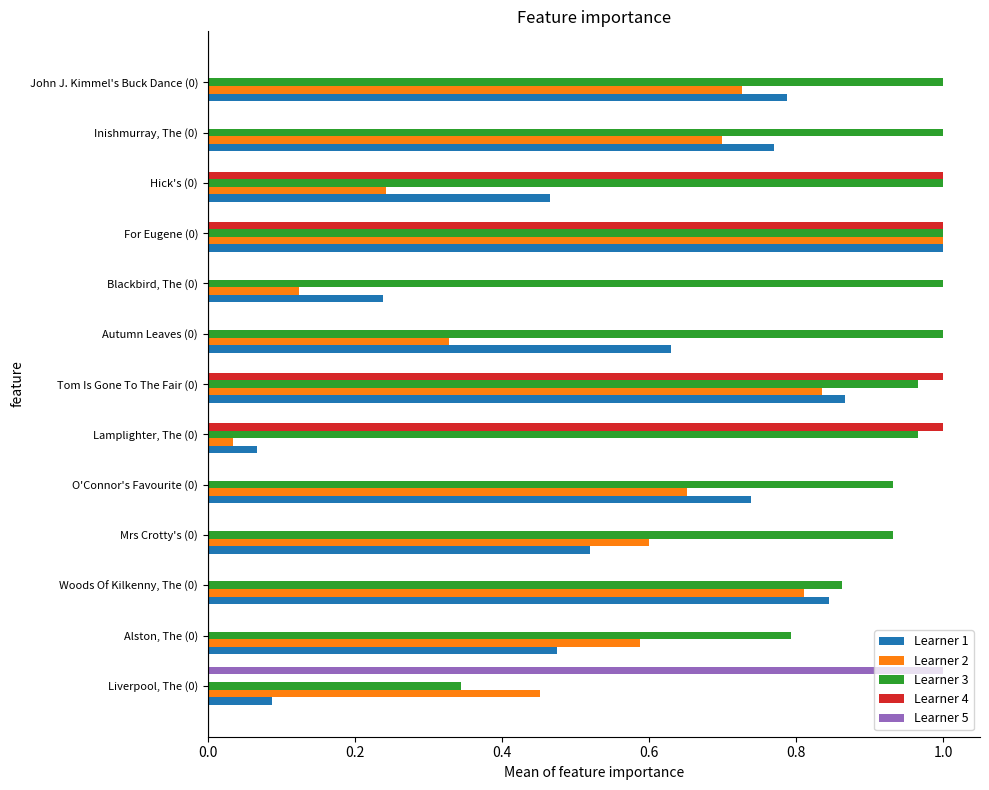

What is the sum of the Learner 2 values at O'Connor's Favourite (0) and Tom Is Gone To The Fair (0)?

1.5